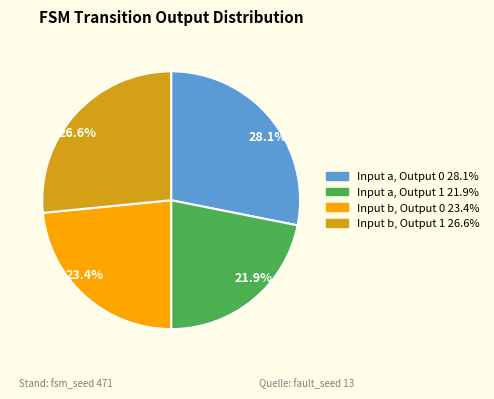

Which slice is the smallest?

21.9%